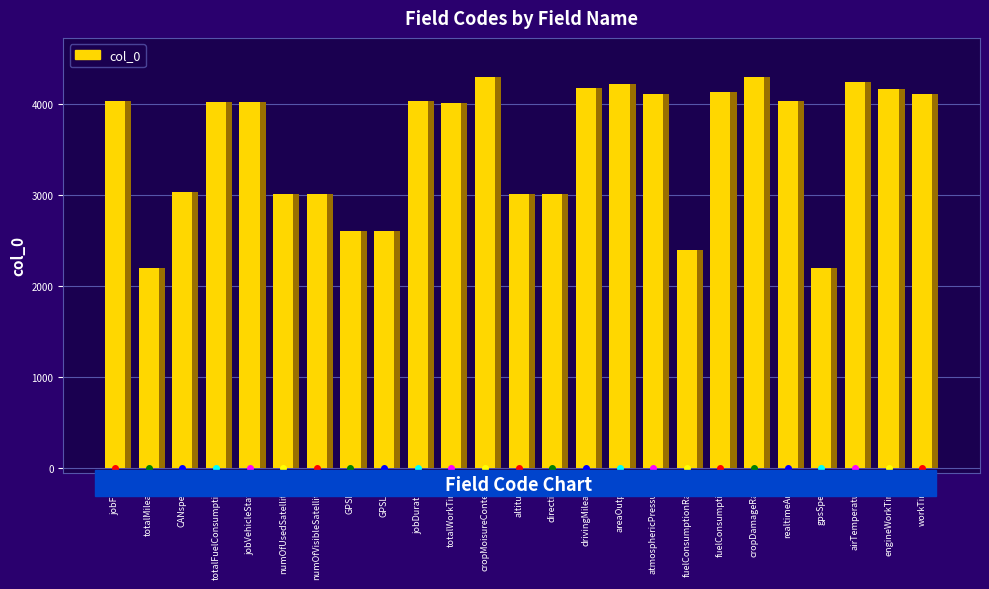

What is the sum of the values at drivingMileage and areaOutput?

8404